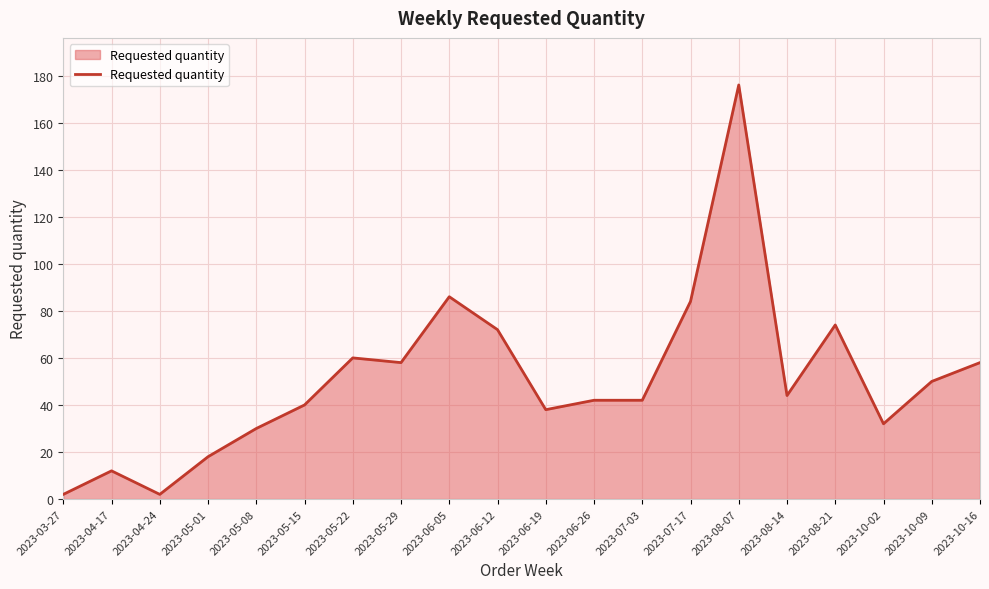

What is the sum of the values at 2023-05-08 and 2023-06-26?

72